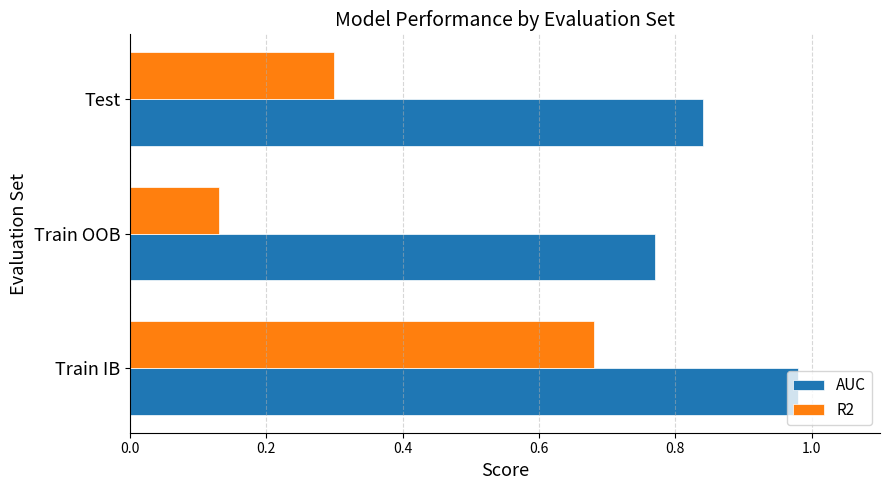

Where is AUC nearest to the value 0?

Train OOB